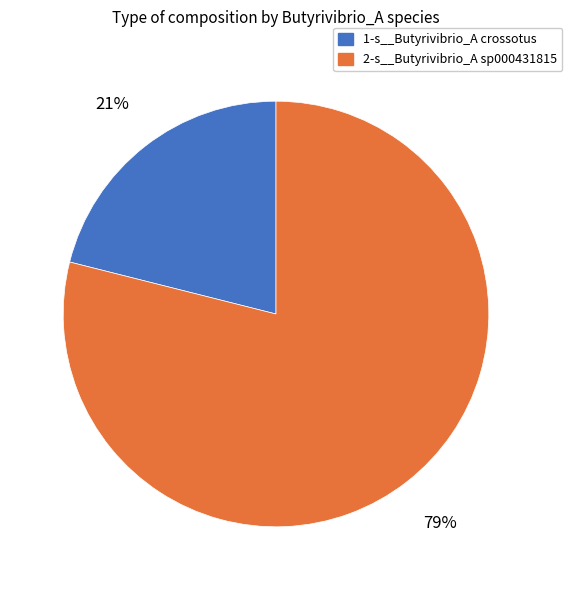

Does any single category account for the majority?

Yes